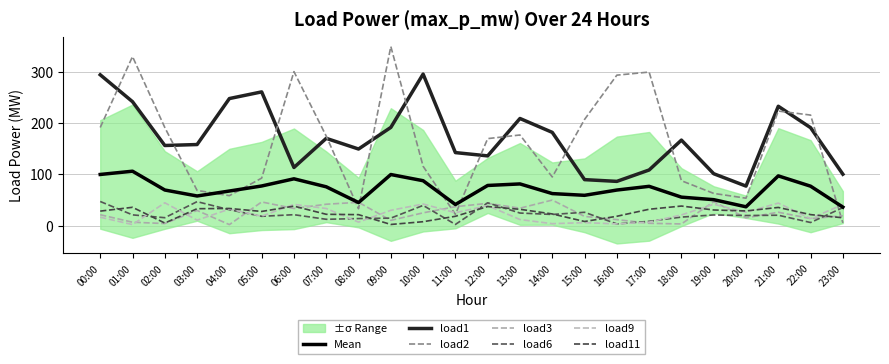

Reading right to left, what are all the values shown in this chart?

load1: 23:00=100.2	22:00=191.0	21:00=232.8	20:00=77.1	19:00=101.2	18:00=166.8	17:00=108.5	16:00=86.2	15:00=89.6	14:00=181.8	13:00=208.9	12:00=136.0	11:00=142.4	10:00=295.6	09:00=191.6	08:00=149.4	07:00=170.2	06:00=113.3	05:00=260.9	04:00=247.8	03:00=158.1	02:00=156.2	01:00=241.7	00:00=294.2
load2: 23:00=5.2	22:00=215.6	21:00=223.4	20:00=53.5	19:00=62.7	18:00=87.5	17:00=299.5	16:00=293.5	15:00=207.1	14:00=94.8	13:00=176.8	12:00=169.7	11:00=21.9	10:00=115.7	09:00=349.4	08:00=33.0	07:00=174.5	06:00=300.3	05:00=92.6	04:00=58.4	03:00=68.6	02:00=191.4	01:00=329.8	00:00=191.4
load3: 23:00=19.1	22:00=13.6	21:00=26.1	20:00=15.1	19:00=46.6	18:00=3.2	17:00=4.5	16:00=11.7	15:00=17.9	14:00=49.8	13:00=33.9	12:00=43.4	11:00=36.9	10:00=24.9	09:00=10.1	08:00=45.4	07:00=41.7	06:00=33.3	05:00=46.1	04:00=1.9	03:00=29.5	02:00=4.0	01:00=6.6	00:00=21.2
load6: 23:00=35.0	22:00=6.0	21:00=20.2	20:00=19.6	19:00=20.7	18:00=16.6	17:00=8.3	16:00=3.2	15:00=25.9	14:00=21.7	13:00=24.4	12:00=44.4	11:00=2.2	10:00=39.4	09:00=14.5	08:00=13.7	07:00=12.2	06:00=21.2	05:00=18.1	04:00=30.9	03:00=46.7	02:00=15.4	01:00=20.9	00:00=47.0
load9: 23:00=41.2	22:00=13.6	21:00=43.9	20:00=26.0	19:00=41.6	18:00=20.8	17:00=6.7	16:00=3.3	15:00=5.8	14:00=3.7	13:00=11.8	12:00=39.0	11:00=25.1	10:00=42.1	09:00=29.8	08:00=6.7	07:00=33.3	06:00=41.3	05:00=18.3	04:00=32.2	03:00=10.6	02:00=44.5	01:00=1.9	00:00=16.3
load11: 23:00=15.2	22:00=21.4	21:00=35.4	20:00=28.6	19:00=30.4	18:00=38.1	17:00=31.9	16:00=18.1	15:00=8.0	14:00=22.7	13:00=31.8	12:00=37.1	11:00=18.1	10:00=7.6	09:00=2.2	08:00=21.3	07:00=22.0	06:00=37.9	05:00=27.6	04:00=33.4	03:00=32.9	02:00=5.0	01:00=35.7	00:00=28.2